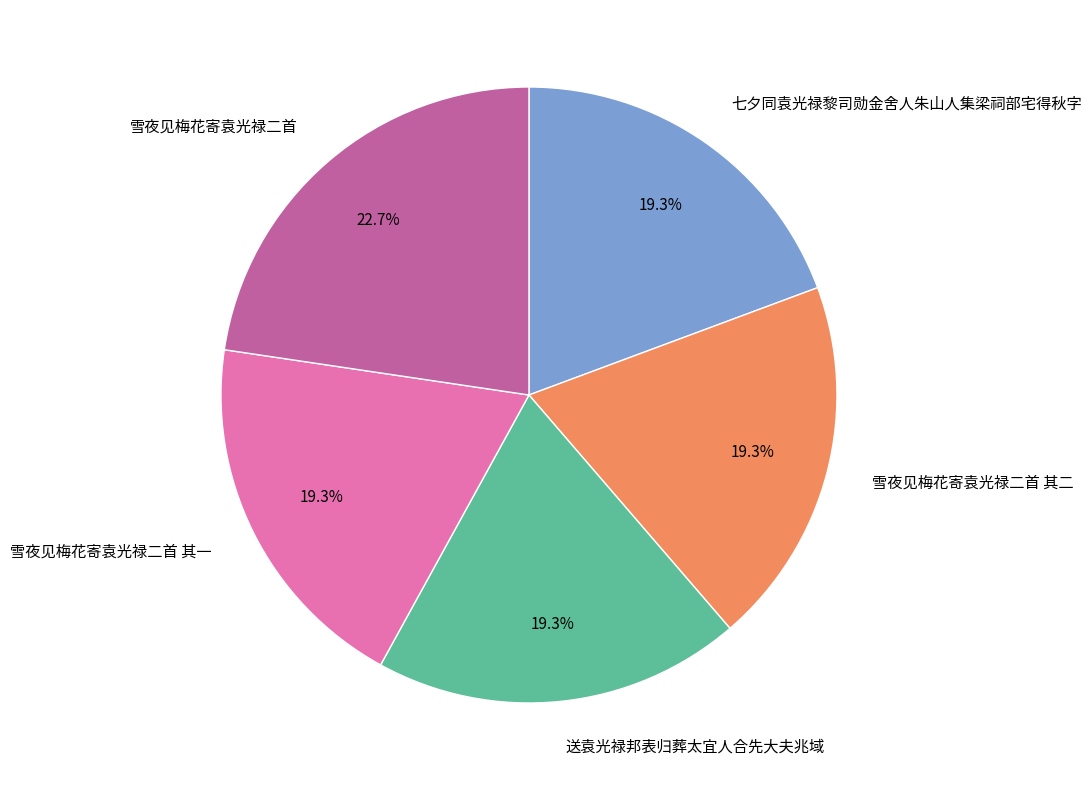

What percentage is the 雪夜见梅花寄袁光禄二首 其一 slice, to the nearest percent?

19%